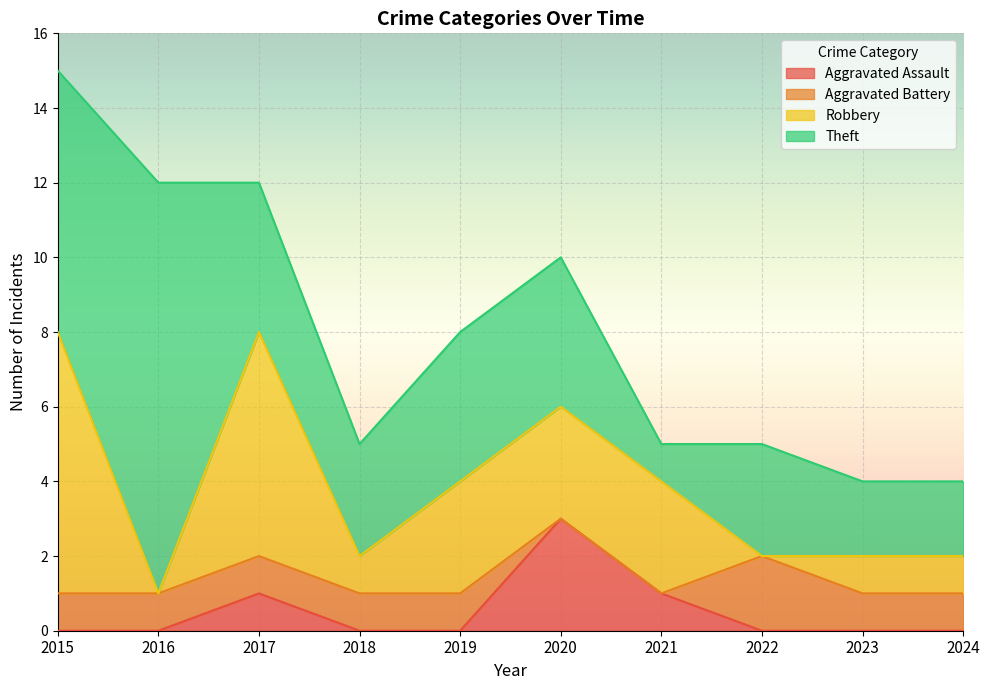

How many Theft values are between 2 and 4?

7